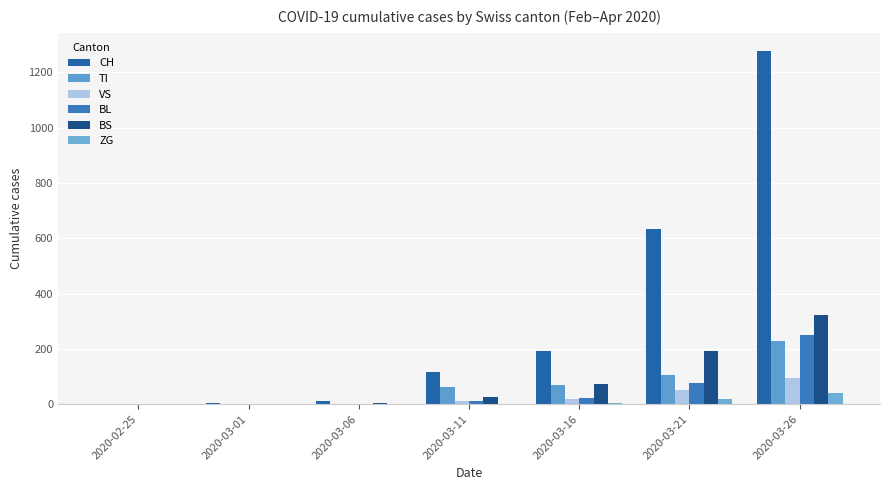

What is the difference between the highest and lowest values at 2020-03-11?

115